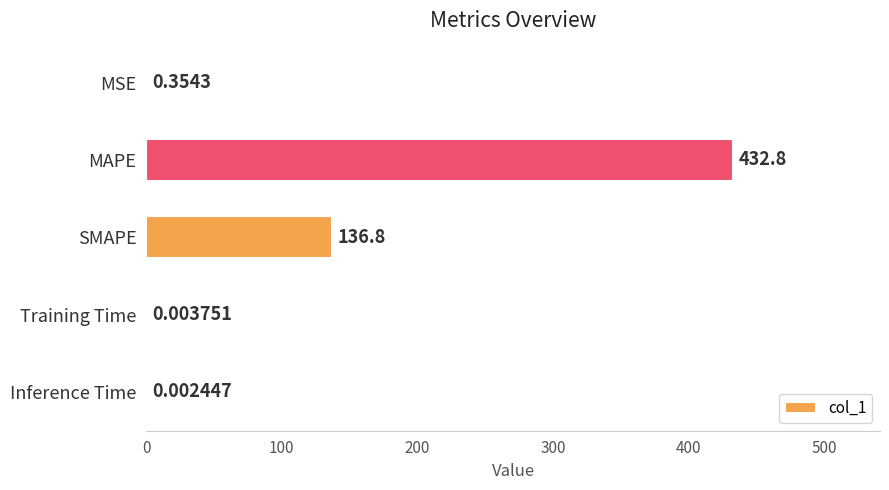

Where is the data nearest to the value 216?

SMAPE